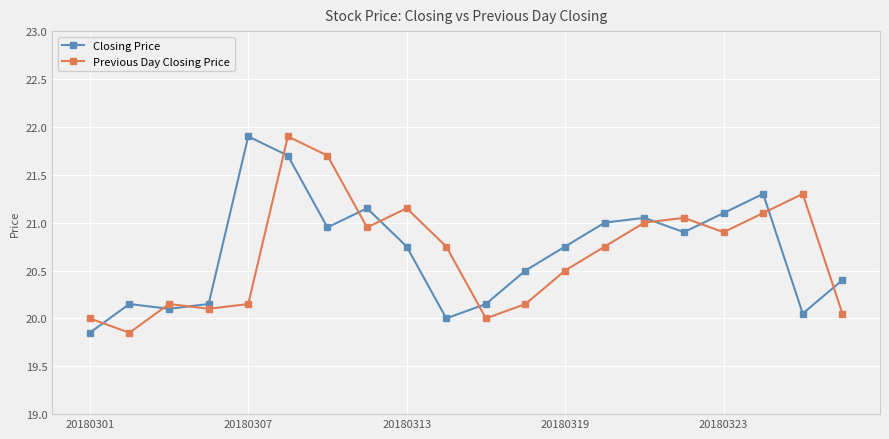

True or false: Closing Price and Previous Day Closing Price cross at least once.

True